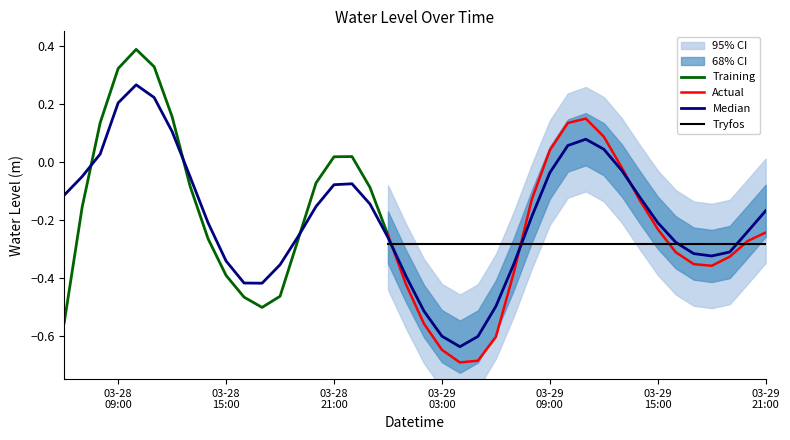

At which category does the chart reach its peak across all series?

2023-03-28 10:00:00